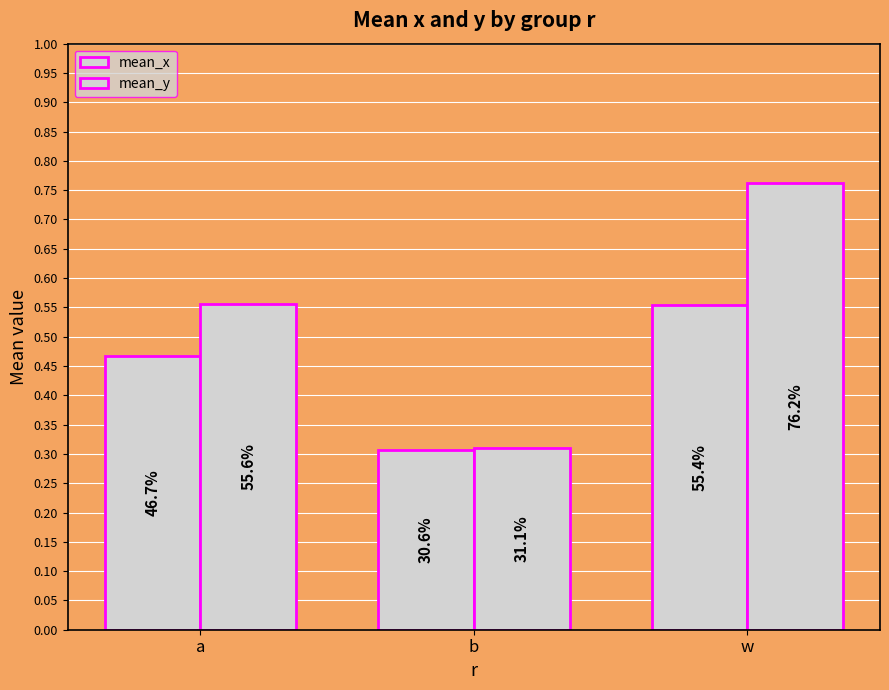

Does the chart contain any negative values?

No